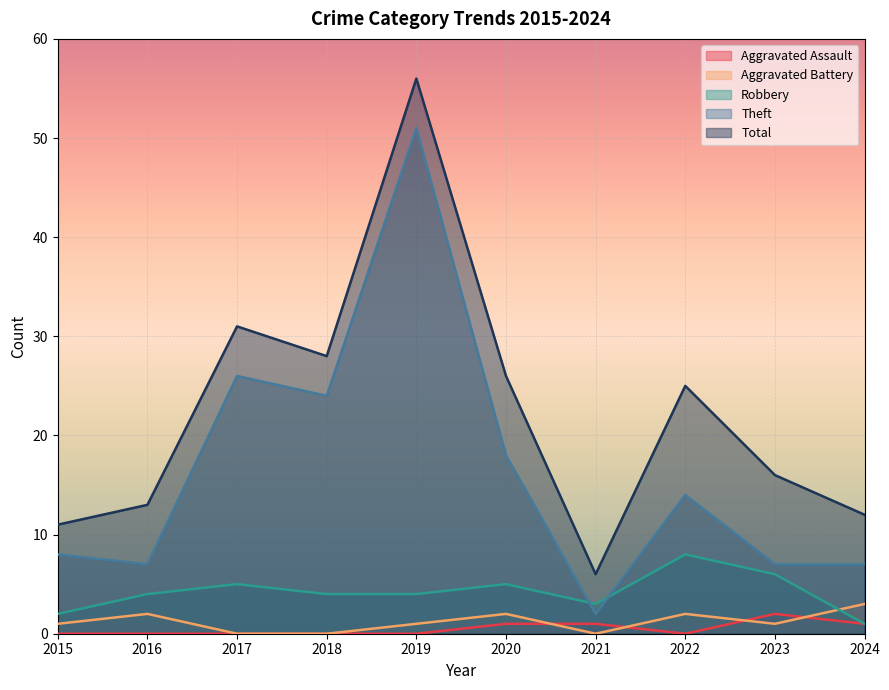

List the labels in order of Aggravated Battery value, smallest first.

2017, 2018, 2021, 2015, 2019, 2023, 2016, 2020, 2022, 2024